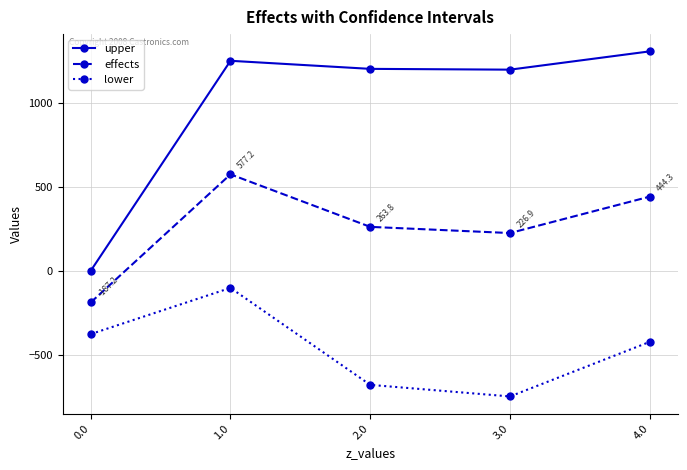

True or false: upper has more than 1 points higher than both neighbors.

False